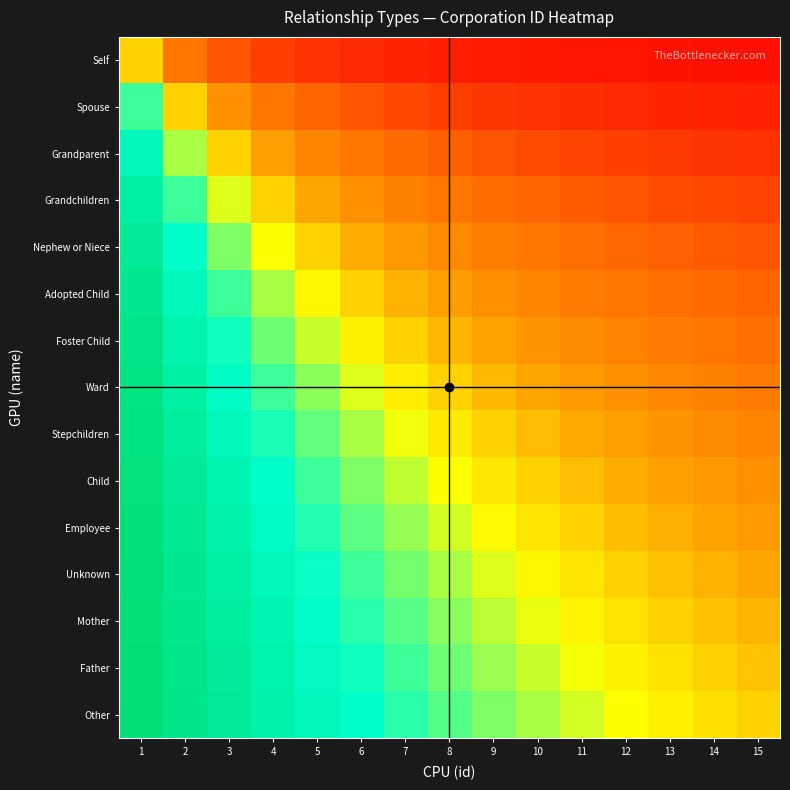

Reading left to right, extract all data points from this chart.

Self: 1=0.5	2=0.2	3=0.2	4=0.1	5=0.1	6=0.1	7=0.1	8=0.1	9=0.1	10=0.1	11=0.0	12=0.0	13=0.0	14=0.0	15=0.0
Spouse: 1=0.8	2=0.5	3=0.3	4=0.2	5=0.2	6=0.2	7=0.1	8=0.1	9=0.1	10=0.1	11=0.1	12=0.1	13=0.1	14=0.1	15=0.1
Grandparent: 1=0.8	2=0.7	3=0.5	4=0.4	5=0.3	6=0.2	7=0.2	8=0.2	9=0.2	10=0.1	11=0.1	12=0.1	13=0.1	14=0.1	15=0.1
Grandchildren: 1=0.9	2=0.8	3=0.6	4=0.5	5=0.4	6=0.3	7=0.3	8=0.2	9=0.2	10=0.2	11=0.2	12=0.2	13=0.2	14=0.1	15=0.1
Nephew or Niece: 1=0.9	2=0.8	3=0.7	4=0.6	5=0.5	6=0.4	7=0.4	8=0.3	9=0.3	10=0.2	11=0.2	12=0.2	13=0.2	14=0.2	15=0.2
Adopted Child: 1=0.9	2=0.8	3=0.8	4=0.7	5=0.6	6=0.5	7=0.4	8=0.4	9=0.3	10=0.3	11=0.3	12=0.2	13=0.2	14=0.2	15=0.2
Foster Child: 1=0.9	2=0.9	3=0.8	4=0.7	5=0.6	6=0.6	7=0.5	8=0.4	9=0.4	10=0.3	11=0.3	12=0.3	13=0.3	14=0.2	15=0.2
Ward: 1=0.9	2=0.9	3=0.8	4=0.8	5=0.7	6=0.6	7=0.6	8=0.5	9=0.4	10=0.4	11=0.4	12=0.3	13=0.3	14=0.3	15=0.3
Stepchildren: 1=0.9	2=0.9	3=0.8	4=0.8	5=0.7	6=0.7	7=0.6	8=0.6	9=0.5	10=0.5	11=0.4	12=0.4	13=0.3	14=0.3	15=0.3
Child: 1=0.9	2=0.9	3=0.8	4=0.8	5=0.8	6=0.7	7=0.7	8=0.6	9=0.6	10=0.5	11=0.5	12=0.4	13=0.4	14=0.4	15=0.3
Employee: 1=1.0	2=0.9	3=0.9	4=0.8	5=0.8	6=0.7	7=0.7	8=0.6	9=0.6	10=0.5	11=0.5	12=0.5	13=0.4	14=0.4	15=0.4
Unknown: 1=1.0	2=0.9	3=0.9	4=0.8	5=0.8	6=0.8	7=0.7	8=0.7	9=0.6	10=0.6	11=0.5	12=0.5	13=0.5	14=0.4	15=0.4
Mother: 1=1.0	2=0.9	3=0.9	4=0.8	5=0.8	6=0.8	7=0.7	8=0.7	9=0.7	10=0.6	11=0.6	12=0.5	13=0.5	14=0.5	15=0.4
Father: 1=1.0	2=0.9	3=0.9	4=0.9	5=0.8	6=0.8	7=0.8	8=0.7	9=0.7	10=0.6	11=0.6	12=0.6	13=0.5	14=0.5	15=0.5
Other: 1=1.0	2=0.9	3=0.9	4=0.9	5=0.8	6=0.8	7=0.8	8=0.7	9=0.7	10=0.7	11=0.6	12=0.6	13=0.6	14=0.5	15=0.5